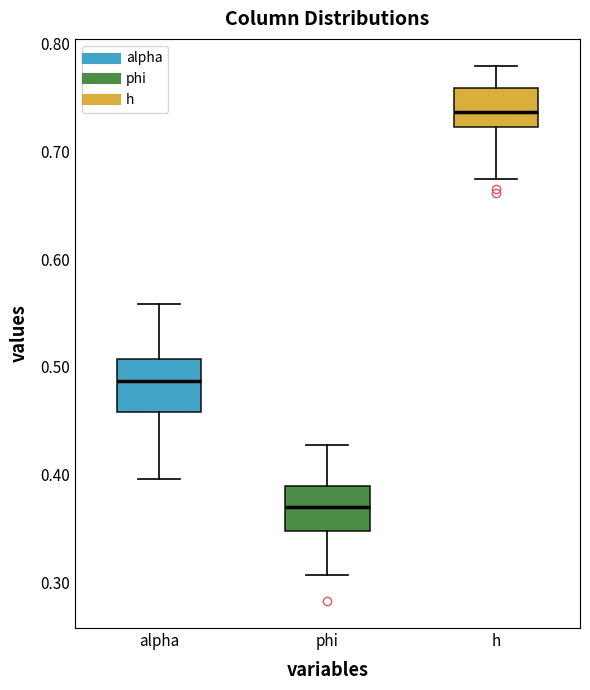

Which box's median line is the highest?

h